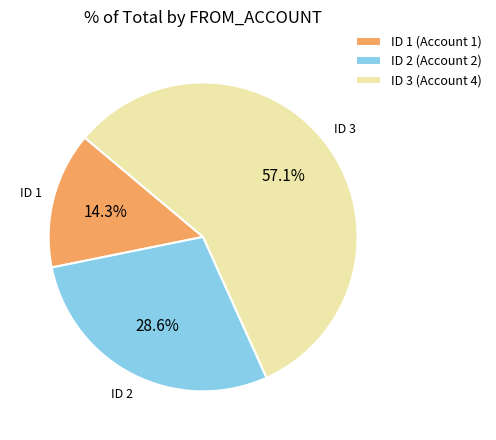

What is the total percentage of ID 3 (Account 4) and ID 1 (Account 1)?

71.4%